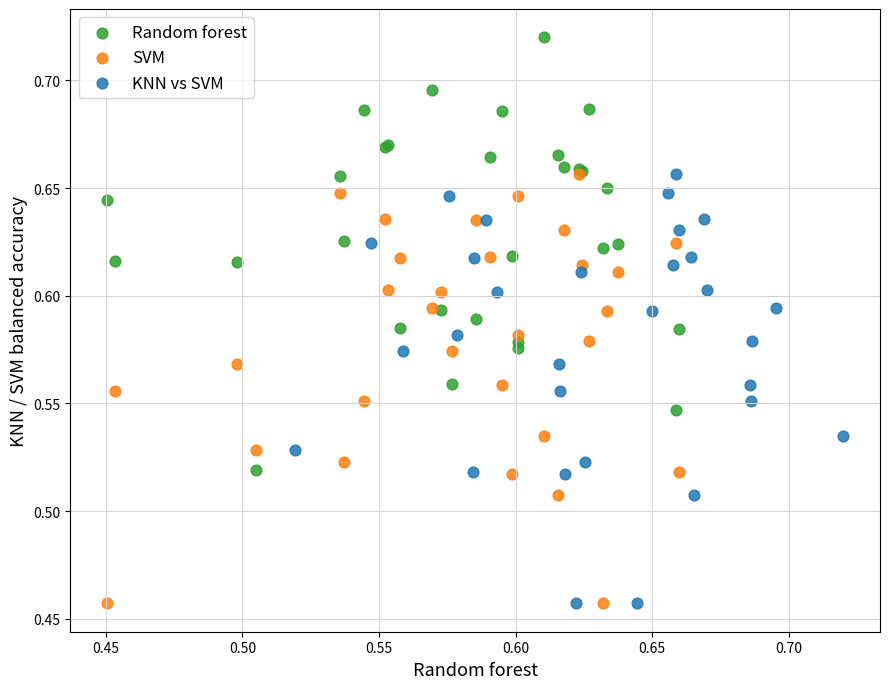

Which series reaches the maximum Y coordinate?

Random forest